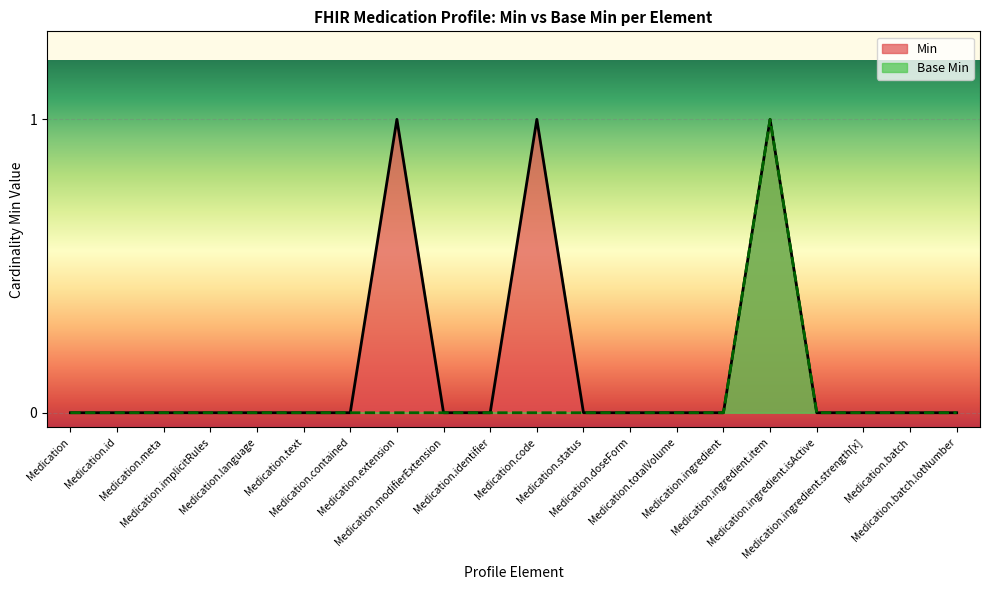

What is the label of the 14th point from the left?

Medication.totalVolume